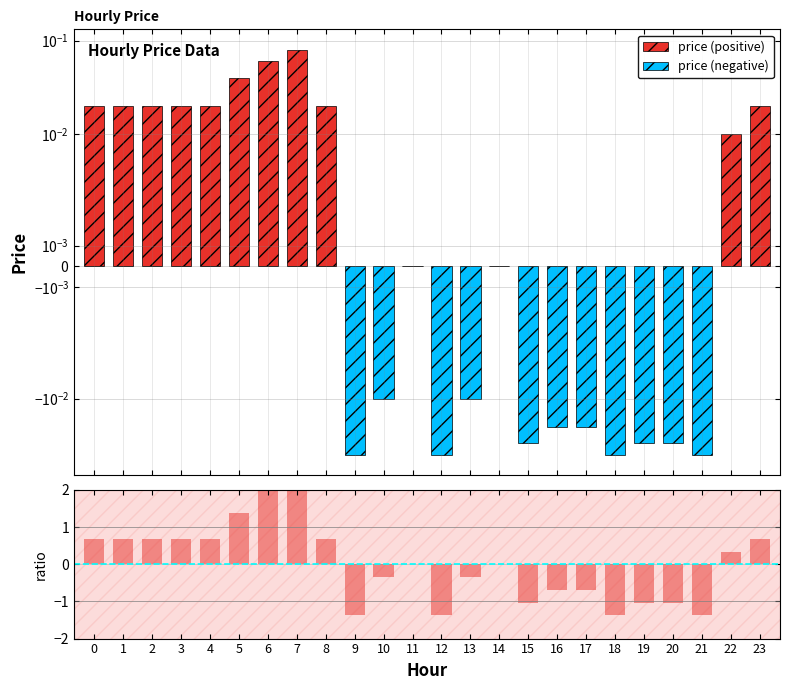

List the series in order of their peak value, lowest first.

price (negative), price (positive), ratio